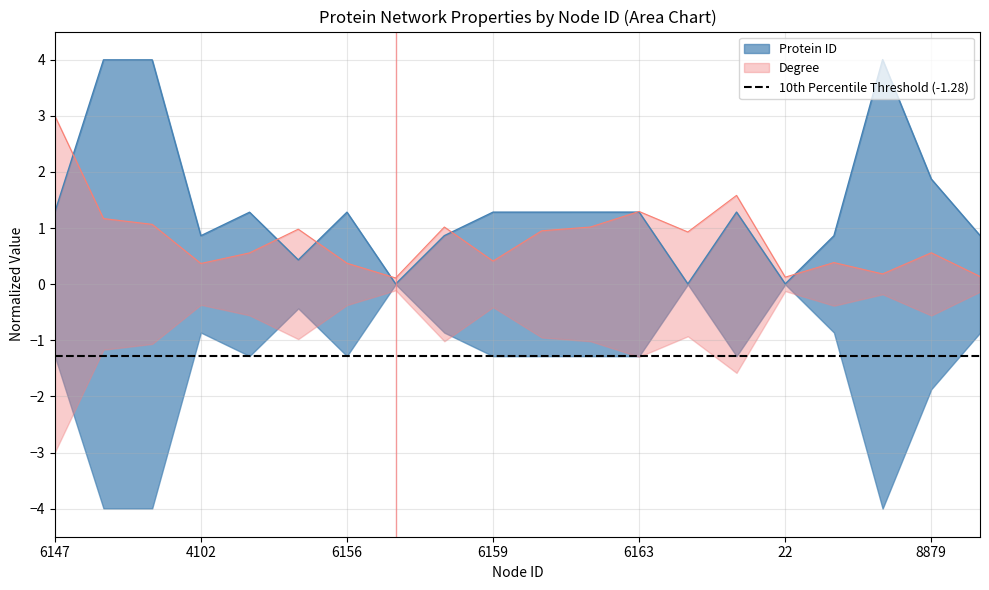

True or false: Degree has a value of 0.7 at 6153.

False